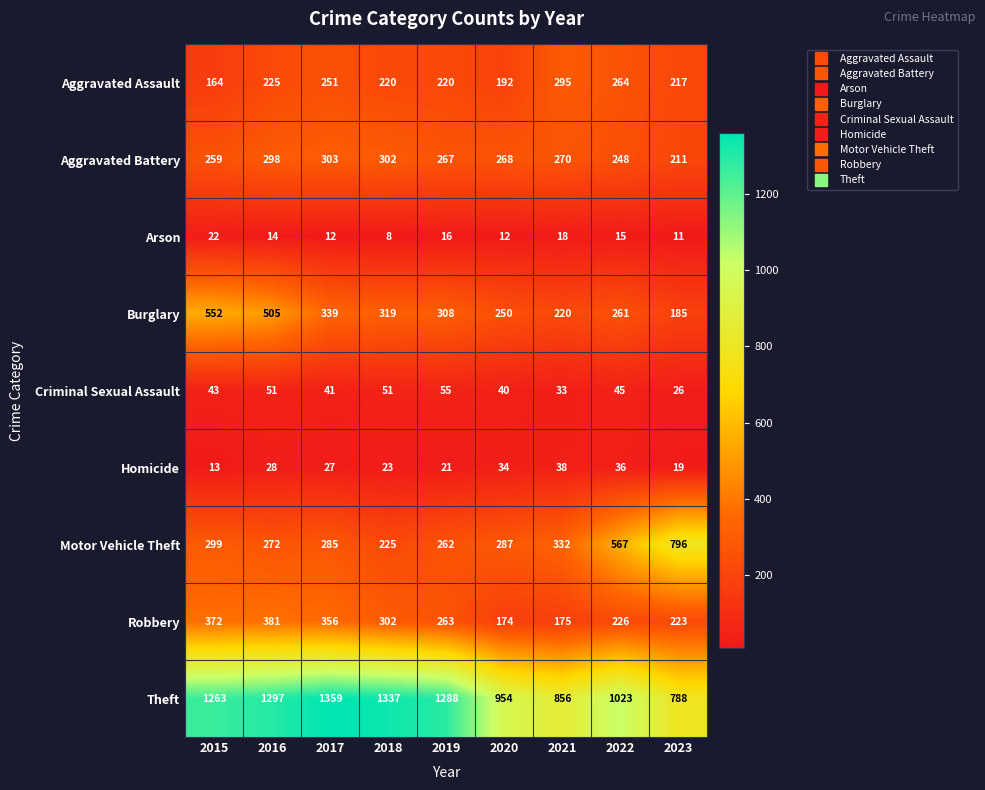

Rank the series by their maximum value, from lowest to highest.

Arson, Homicide, Criminal Sexual Assault, Aggravated Assault, Aggravated Battery, Robbery, Burglary, Motor Vehicle Theft, Theft